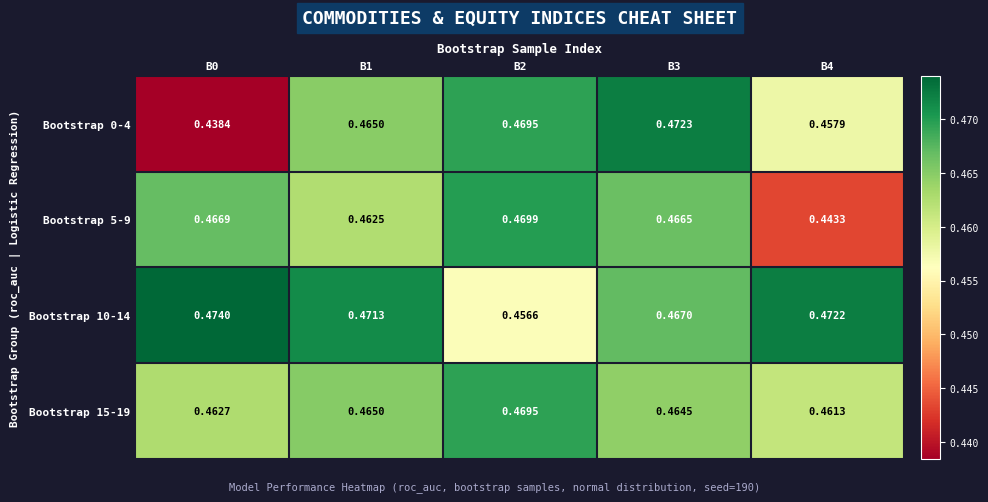

How many distinct data groups are displayed?

4